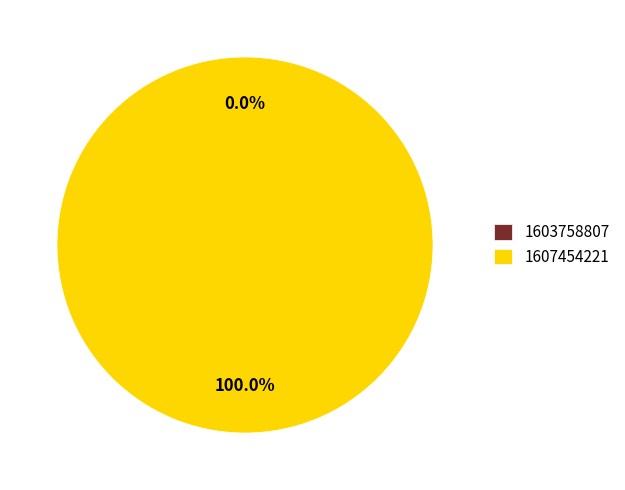

What portion of the pie excludes 1603758807?

100.0%